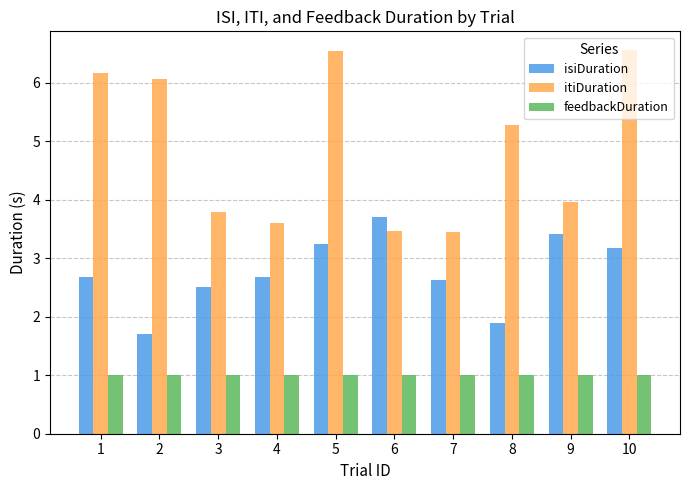

What is the difference between the second highest and second lowest values in the isiDuration series?

1.5